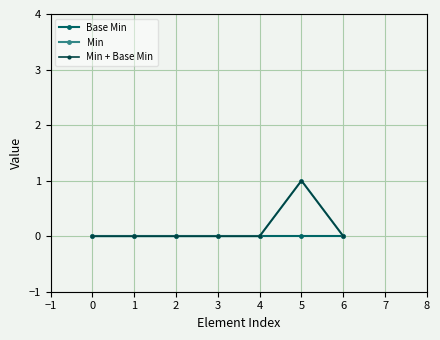

How many categories are shown in the chart?

7